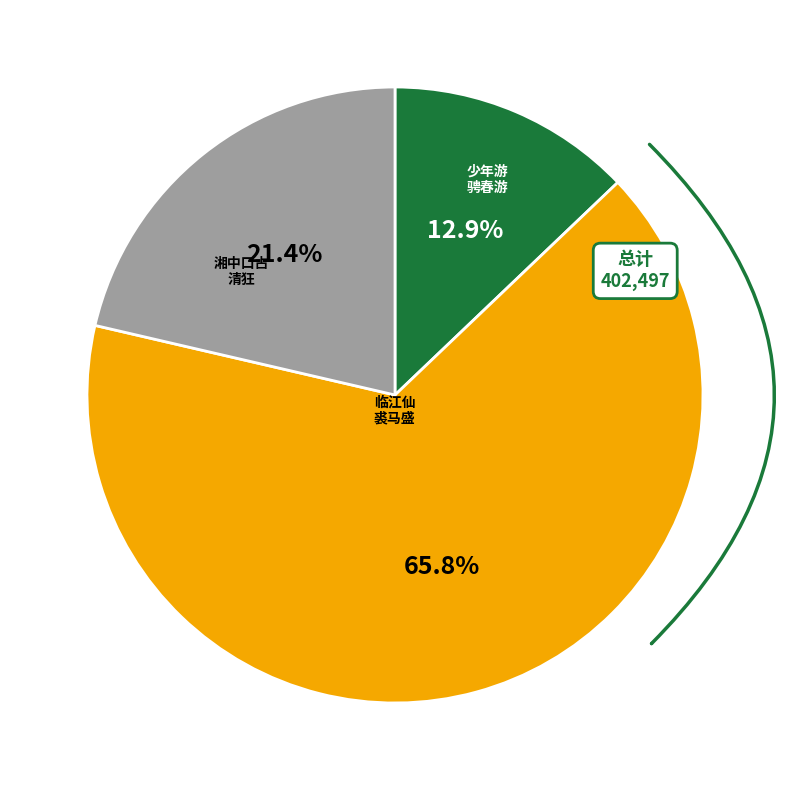

True or false: 少年游·少年裘马骋春游 accounts for 23% of the total.

False